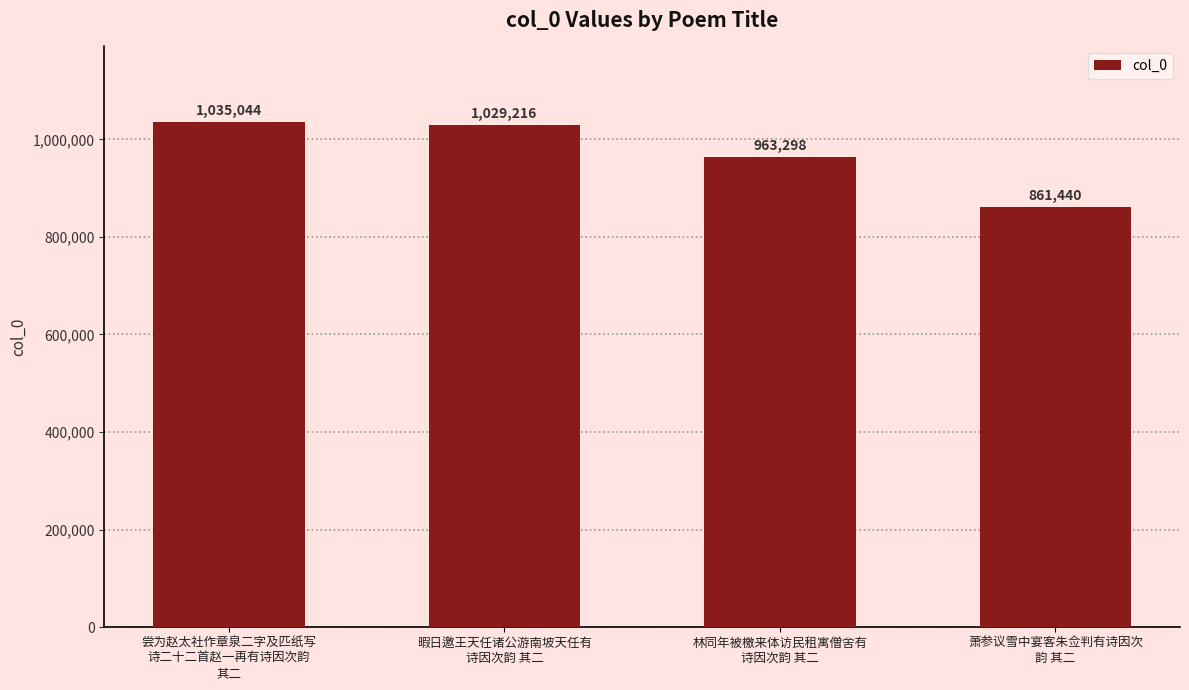

At which category does the chart reach its minimum across all series?

萧参议雪中宴客朱佥判有诗因次
韵 其二